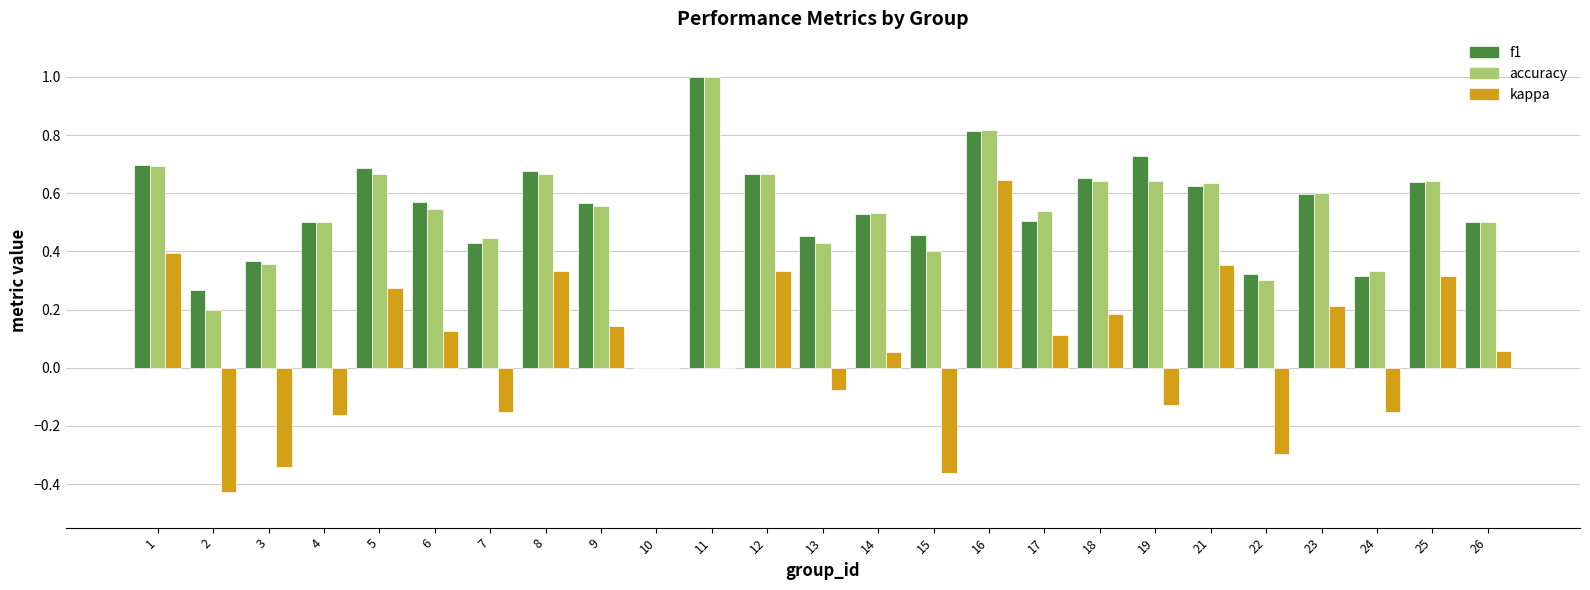

Which series changed the most between 3 and 13?

kappa